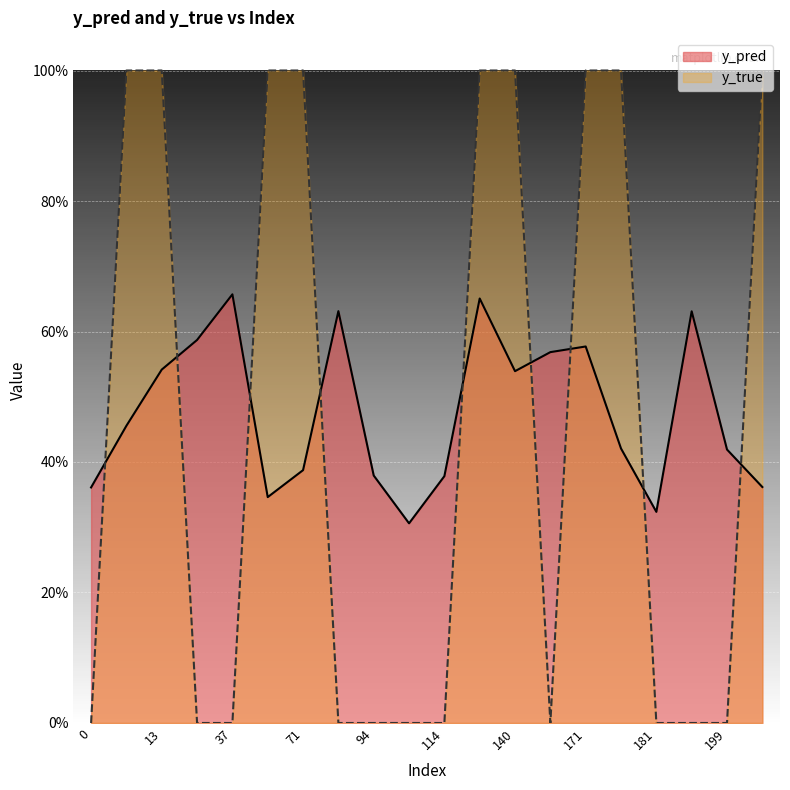

Is it true that y_true equals 0.0 at 199?

True